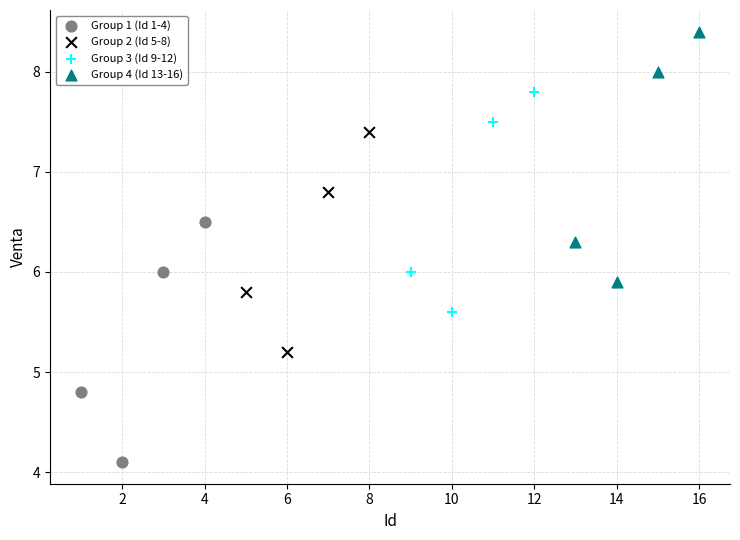

Which series reaches the minimum Y coordinate?

Group 1 (Id 1-4)